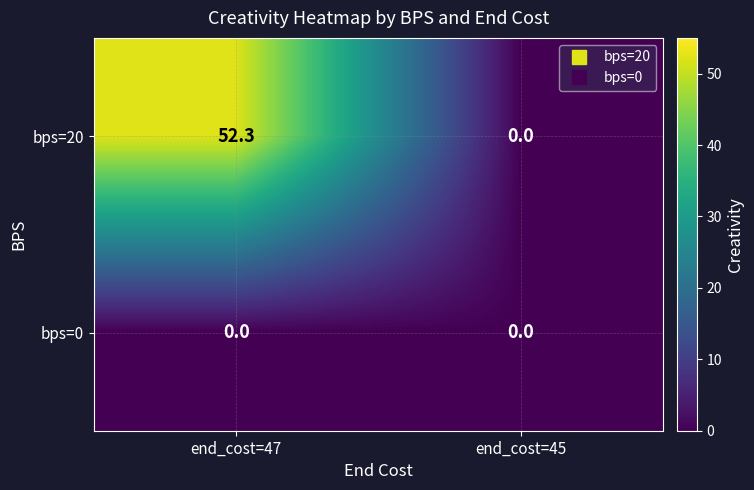

At how many categories does at least one series exceed 23?

1